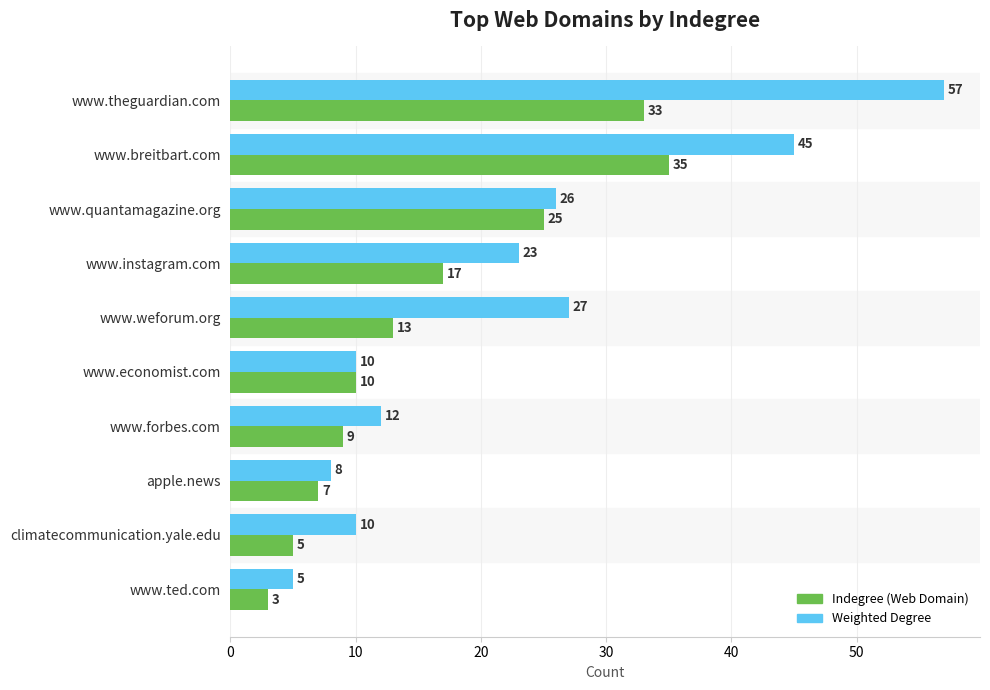

What is the average value of the Weighted Degree series?

22